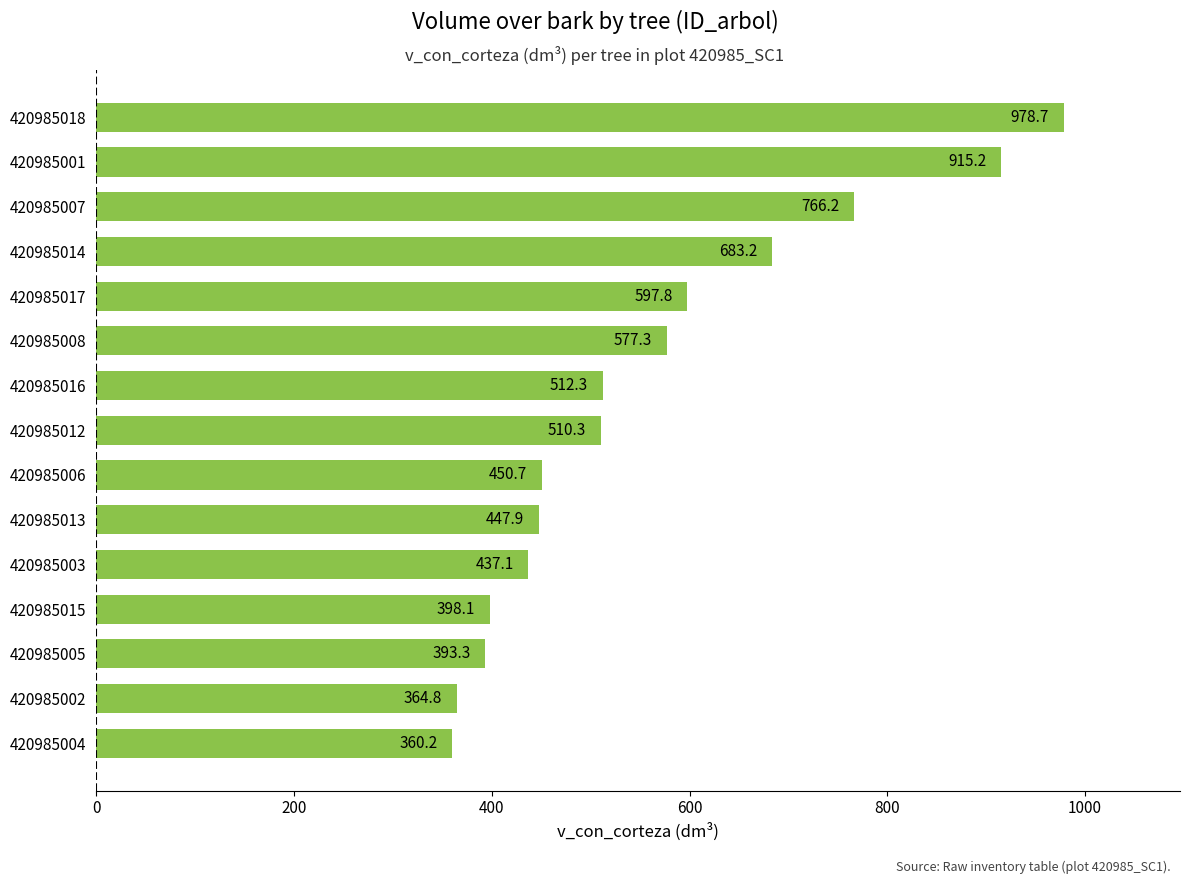

Between 420985008 and 420985012, which is larger?

420985008